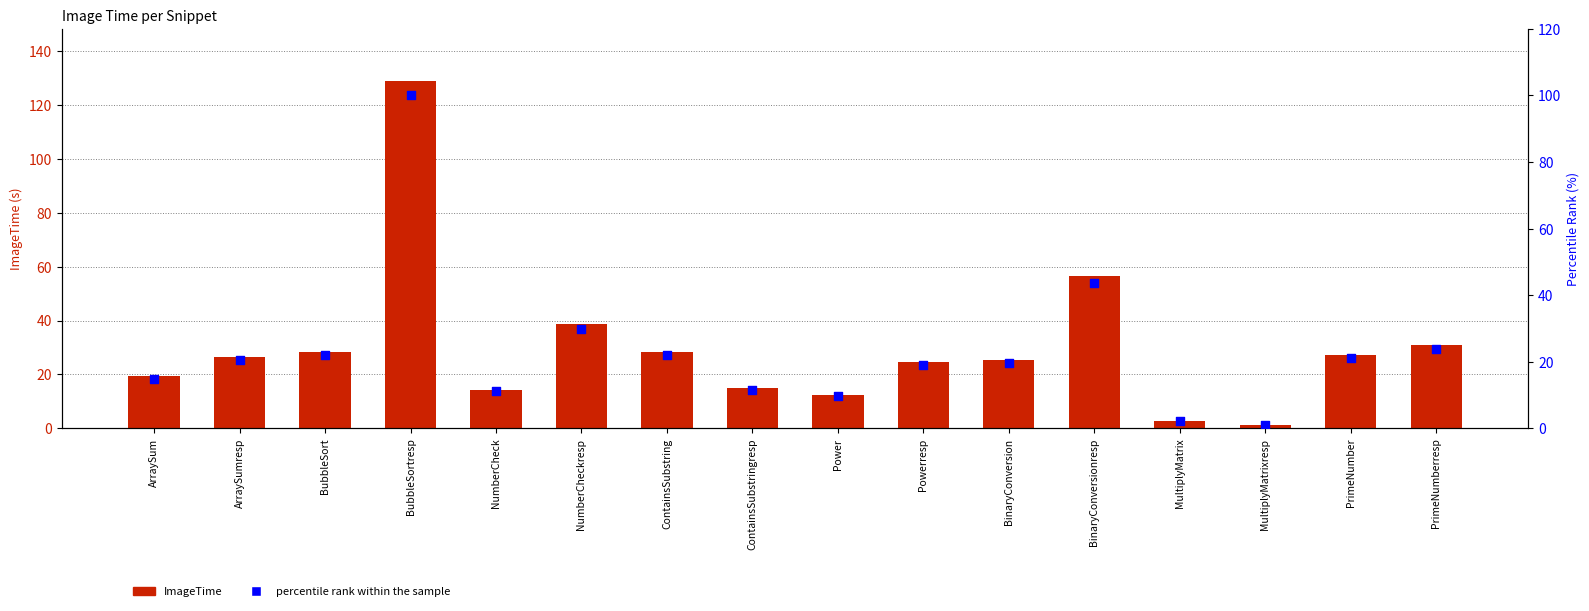

Which series contains the highest Y value?

ImageTime